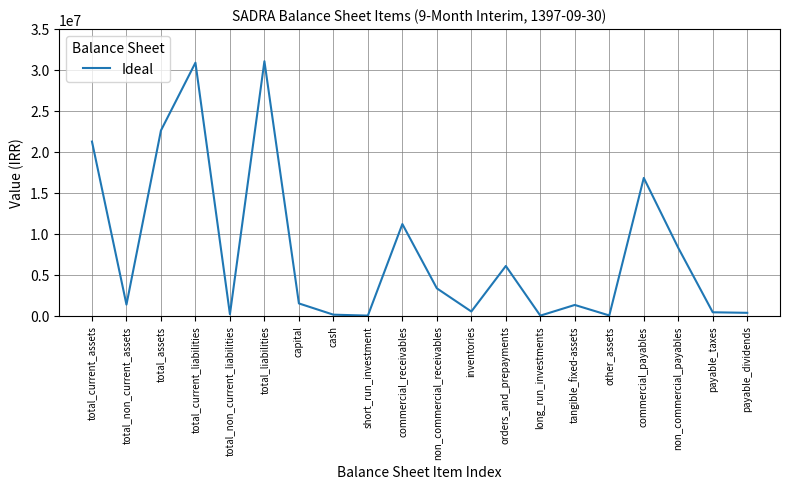

What is the ratio of the value at total_current_assets to the value at total_non_current_assets?

15.7